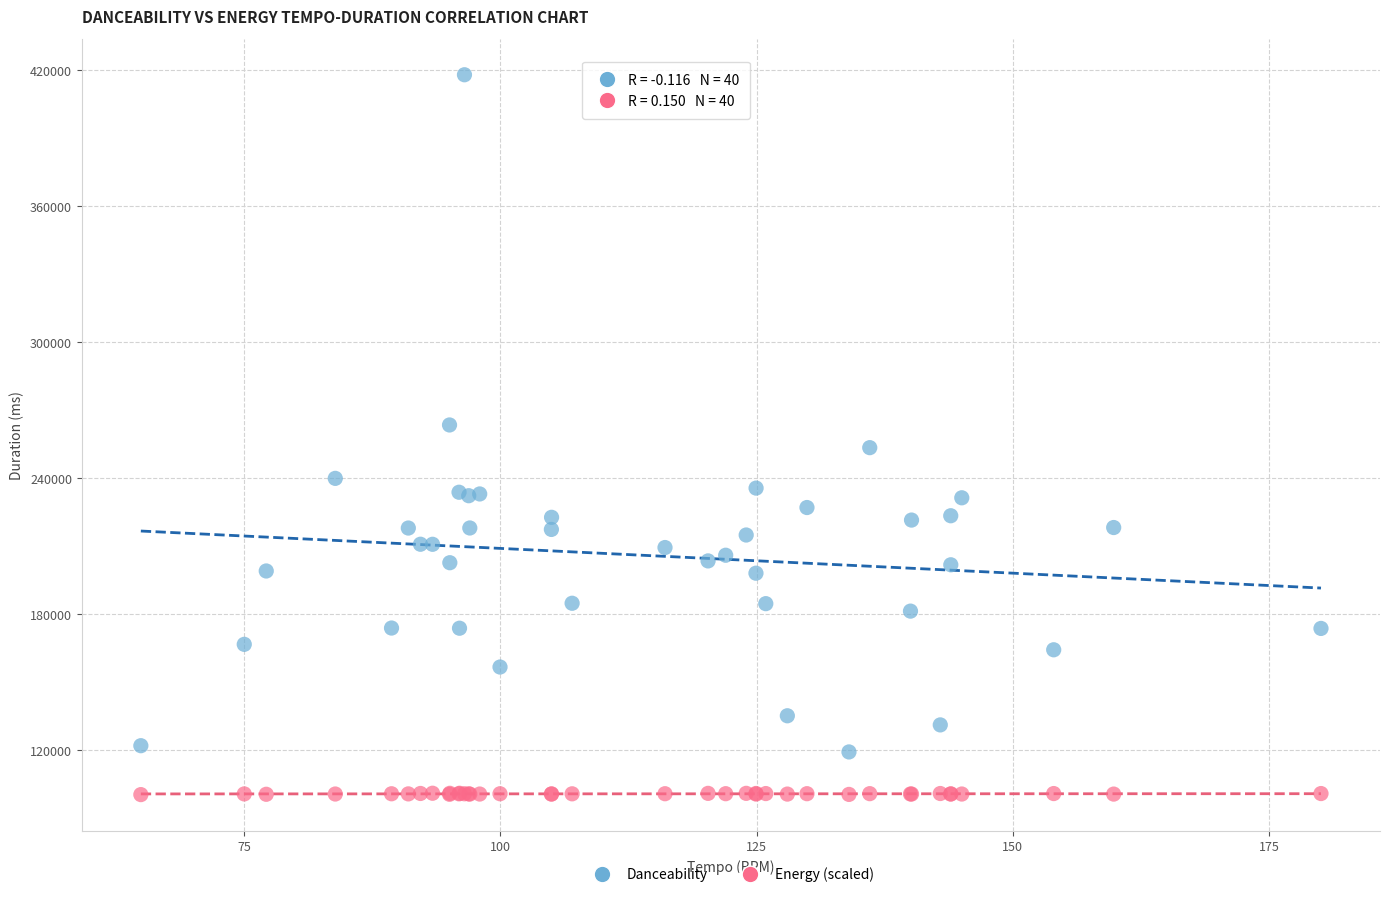

Which series reaches the minimum Y coordinate?

Energy (scaled)